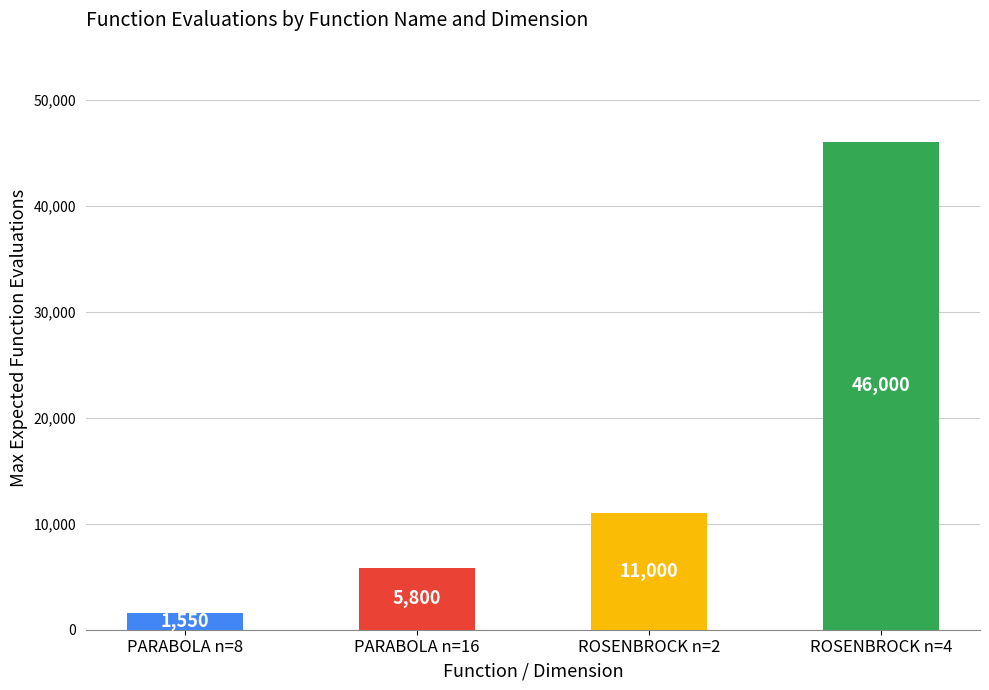

How many distinct data groups are displayed?

1